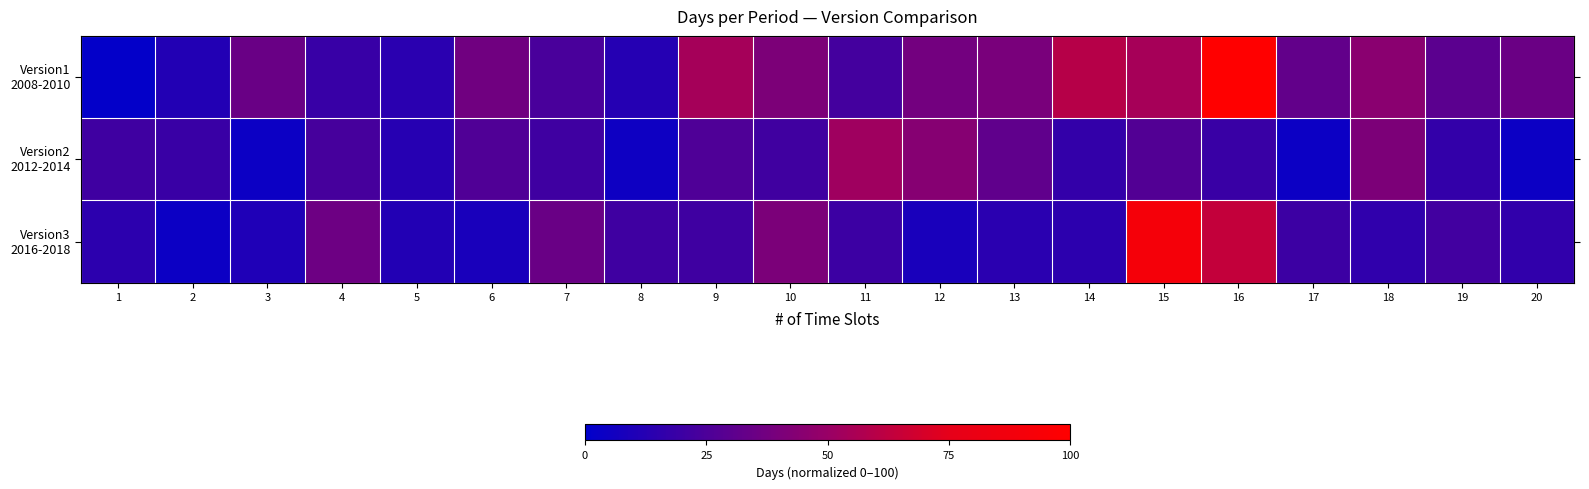

Rank the series at 14 from highest to lowest value.

Version1 2008-2010, Version2 2012-2014, Version3 2016-2018